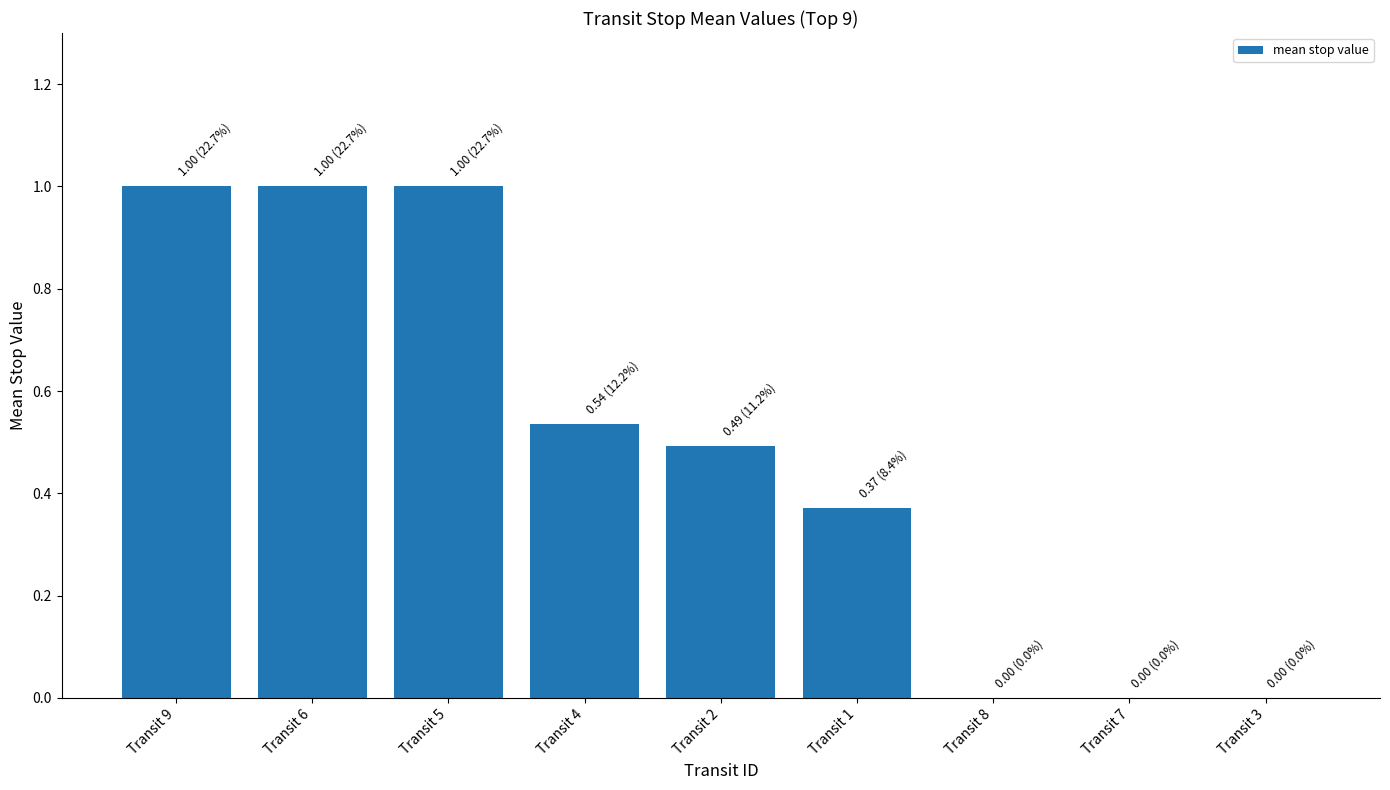

What is the sum of all values?

4.4